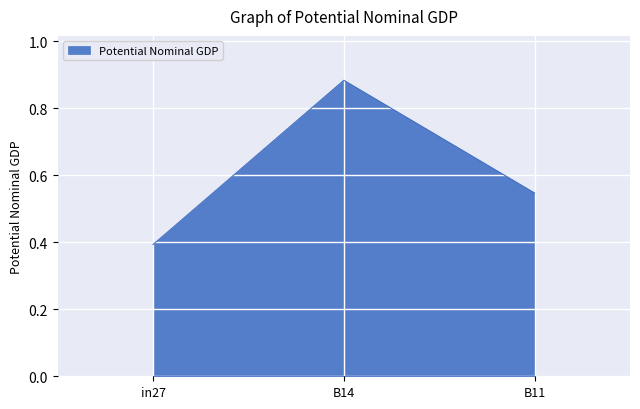

How many lines are shown in the chart?

1